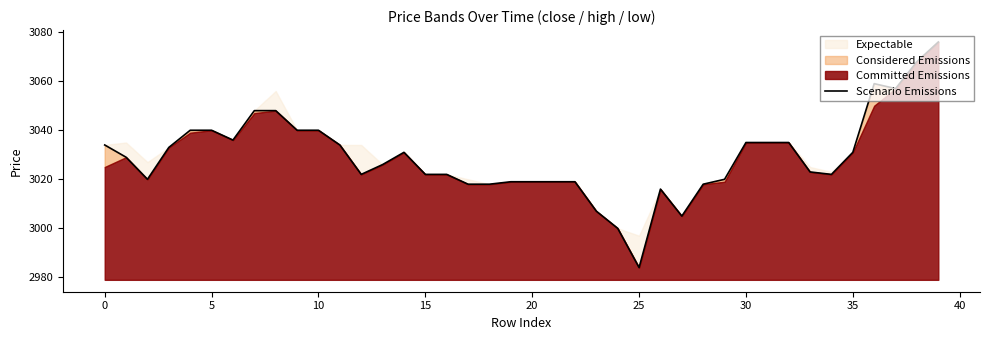

At which category does the chart reach its peak across all series?

39